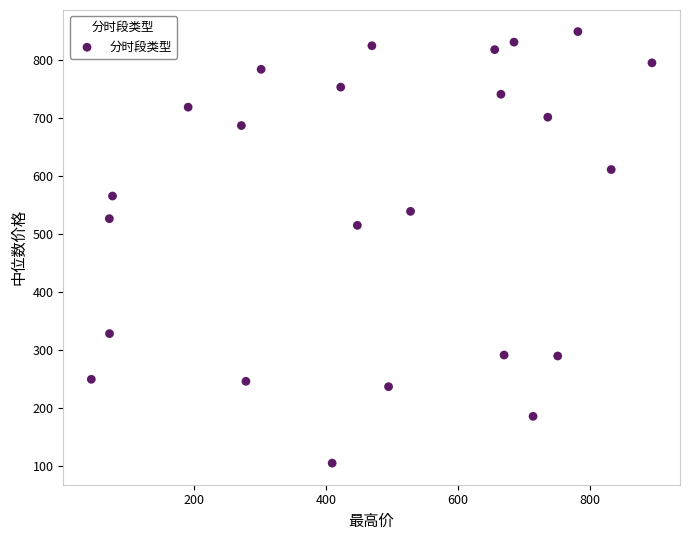

What Y value in the scatter plot is closest to 477?

515.3